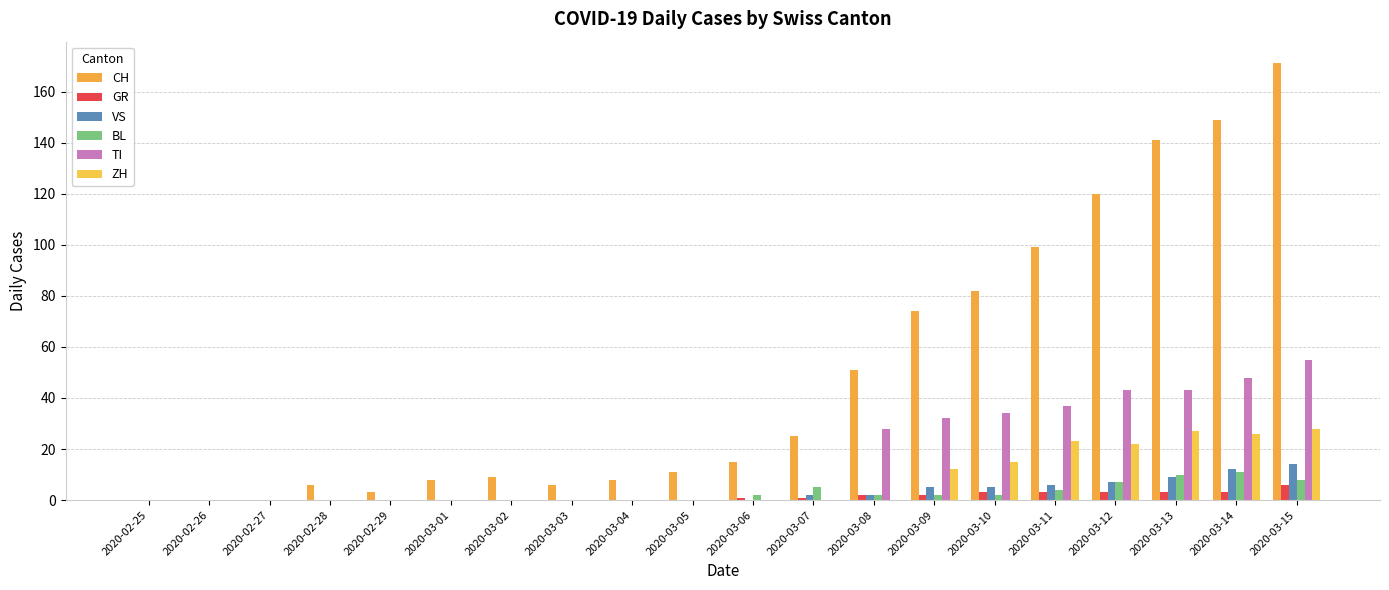

Count the number of categories in the chart.

20